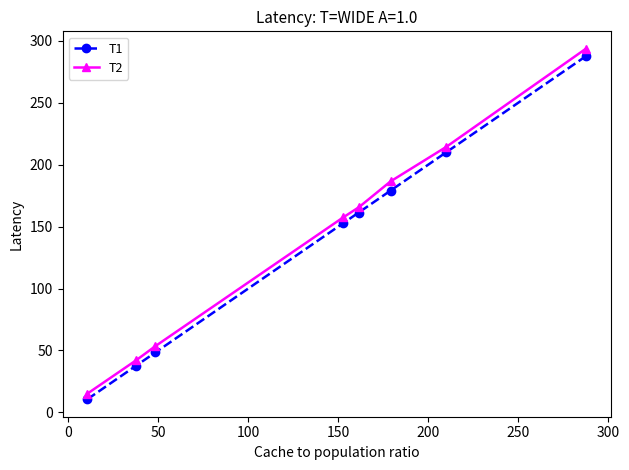

What is the difference between the second highest and minimum values in the T1 series?

199.3